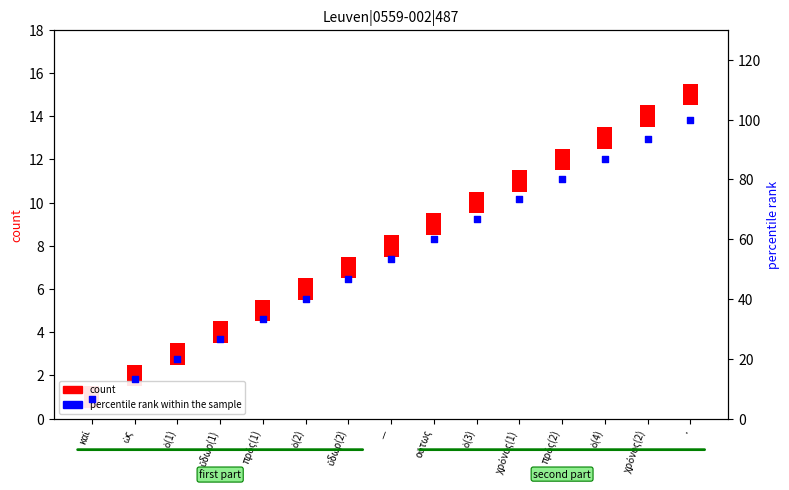

What are all the series names shown in the legend?

count, percentile rank within the sample